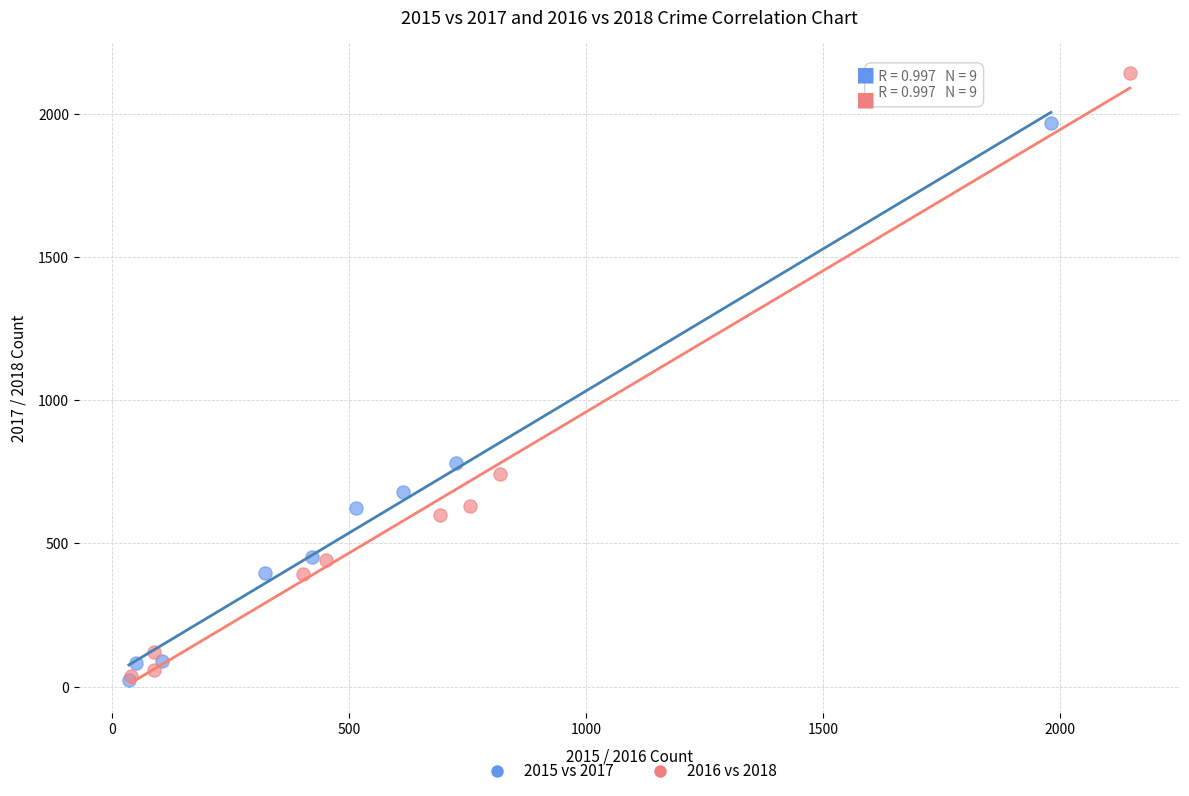

Which series has the widest spread of Y values?

2016 vs 2018